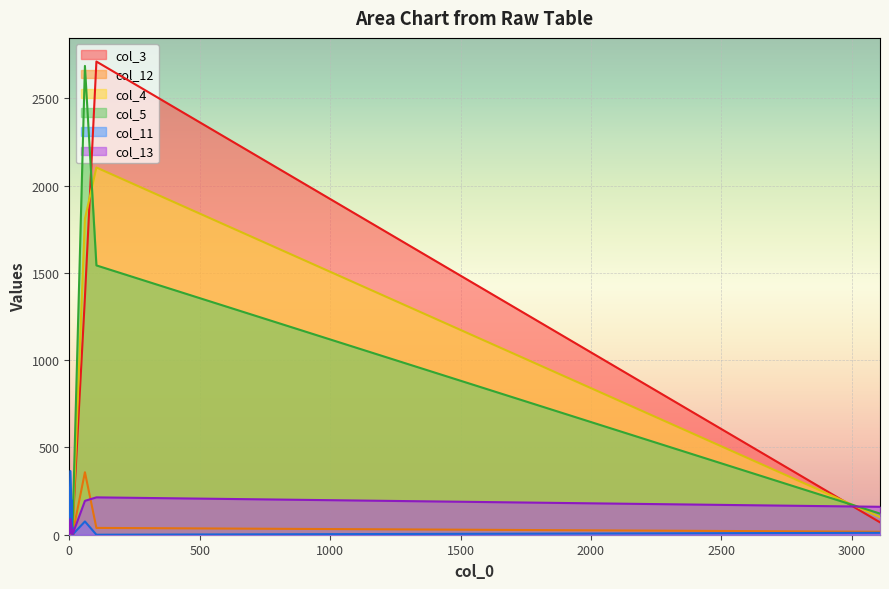

Is it true that col_12 equals 0 at 12?

True